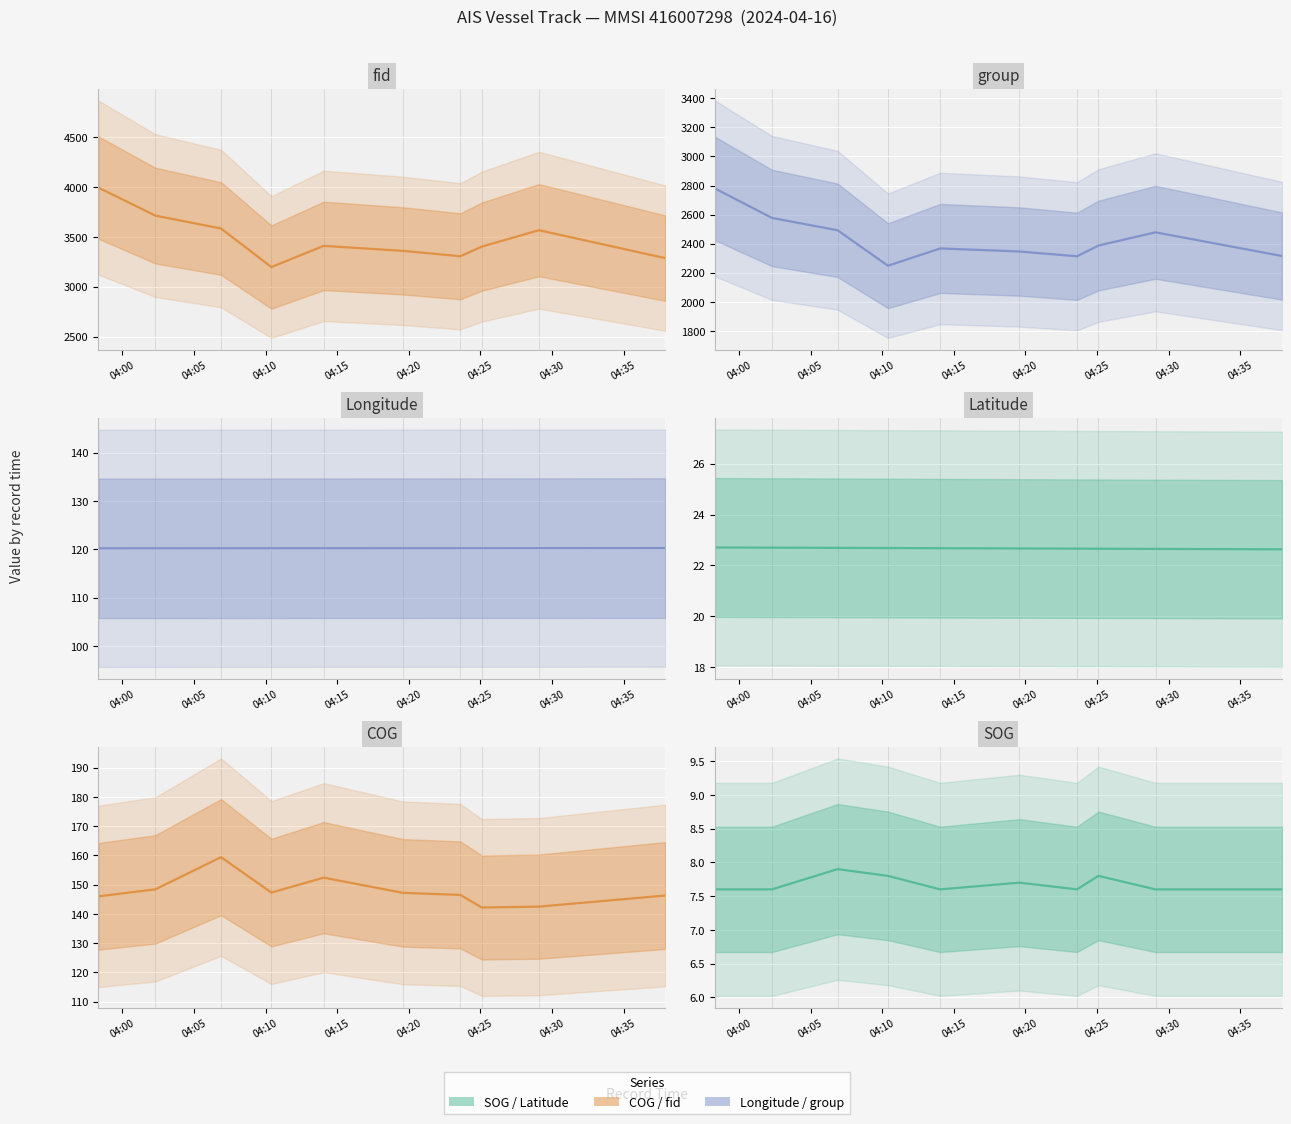

Which series has the largest range (max minus min)?

fid